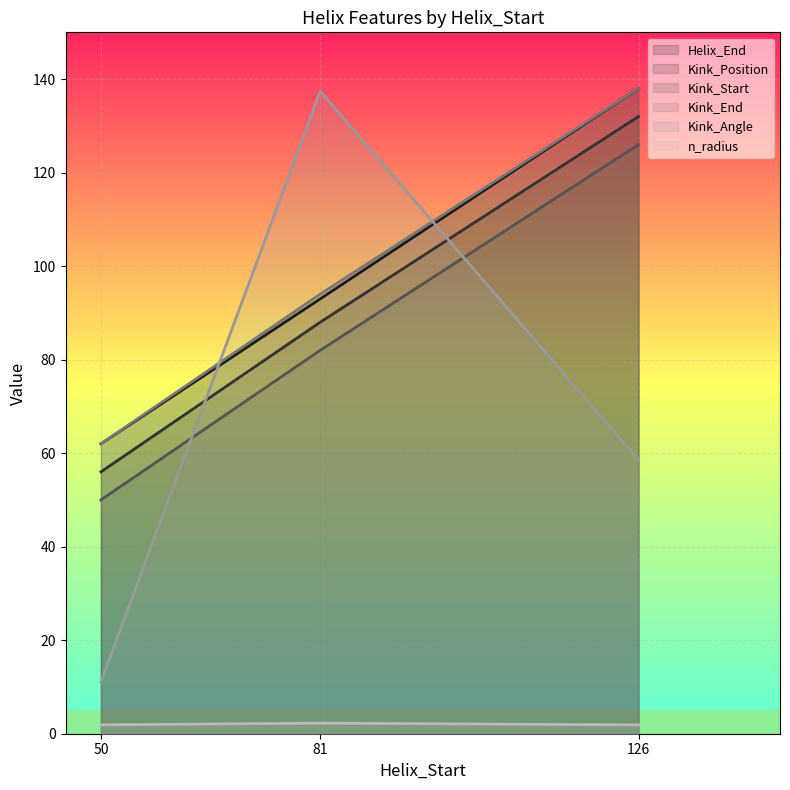

What is the maximum value for Kink_Start?

126.0